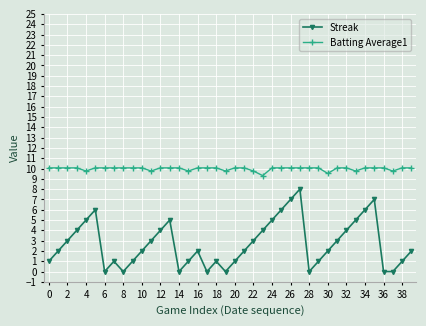

In Streak, how many points are higher than both neighbors (excluding endpoints)?

7